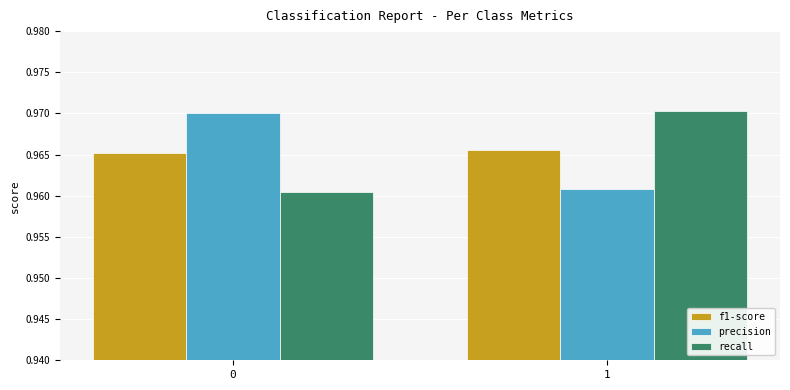

True or false: f1-score has a value of 1.5 at 1.

False